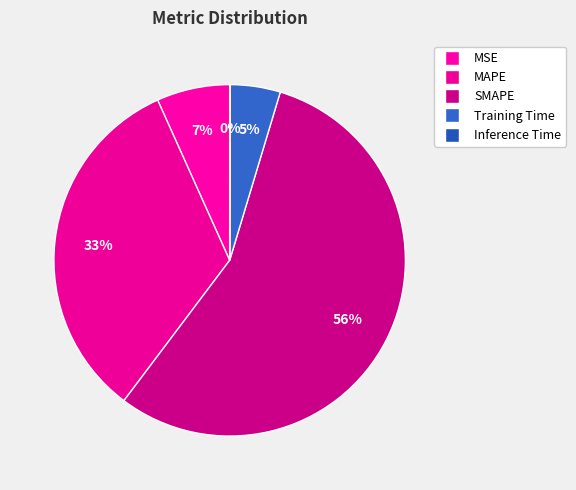

True or false: SMAPE accounts for 56% of the total.

True